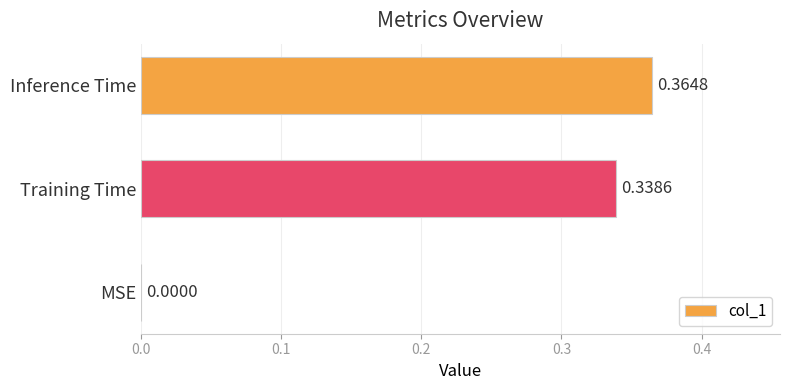

At which label is the value closest to 0?

MSE